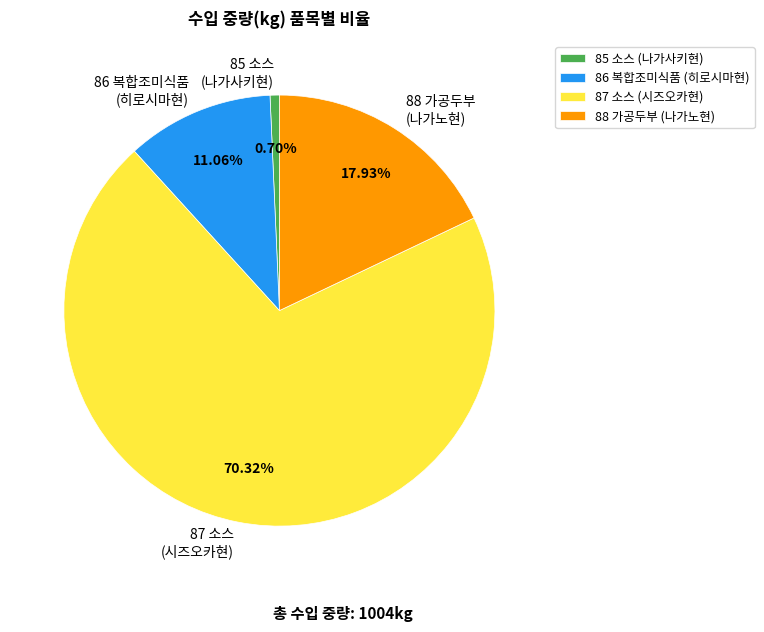

How many segments does this pie chart have?

4